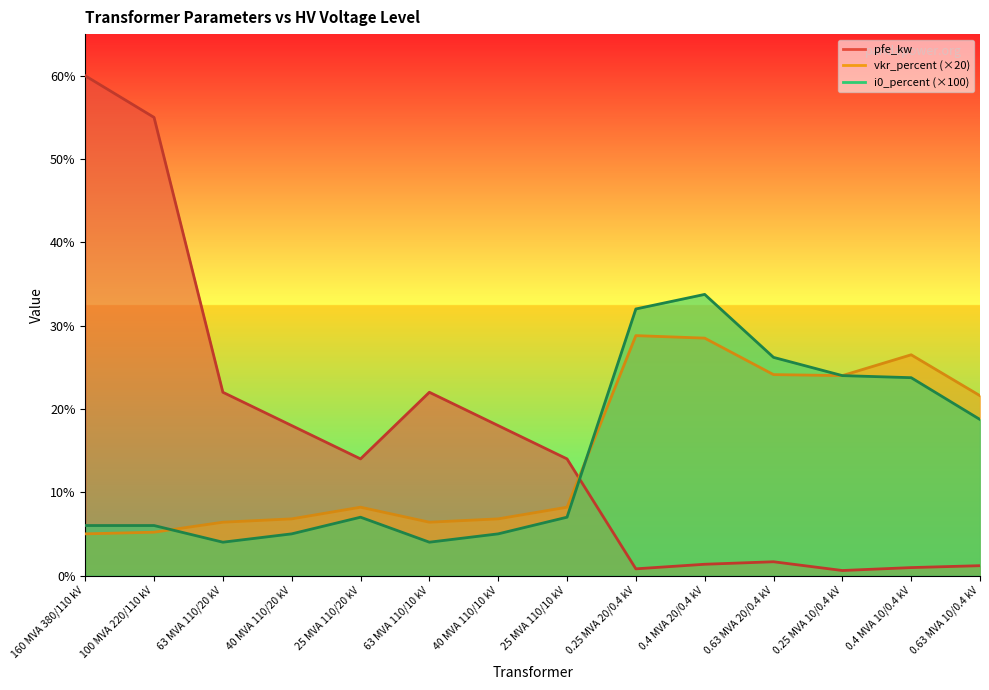

Rank the series by their average value, from lowest to highest.

i0_percent, vkr_percent, pfe_kw